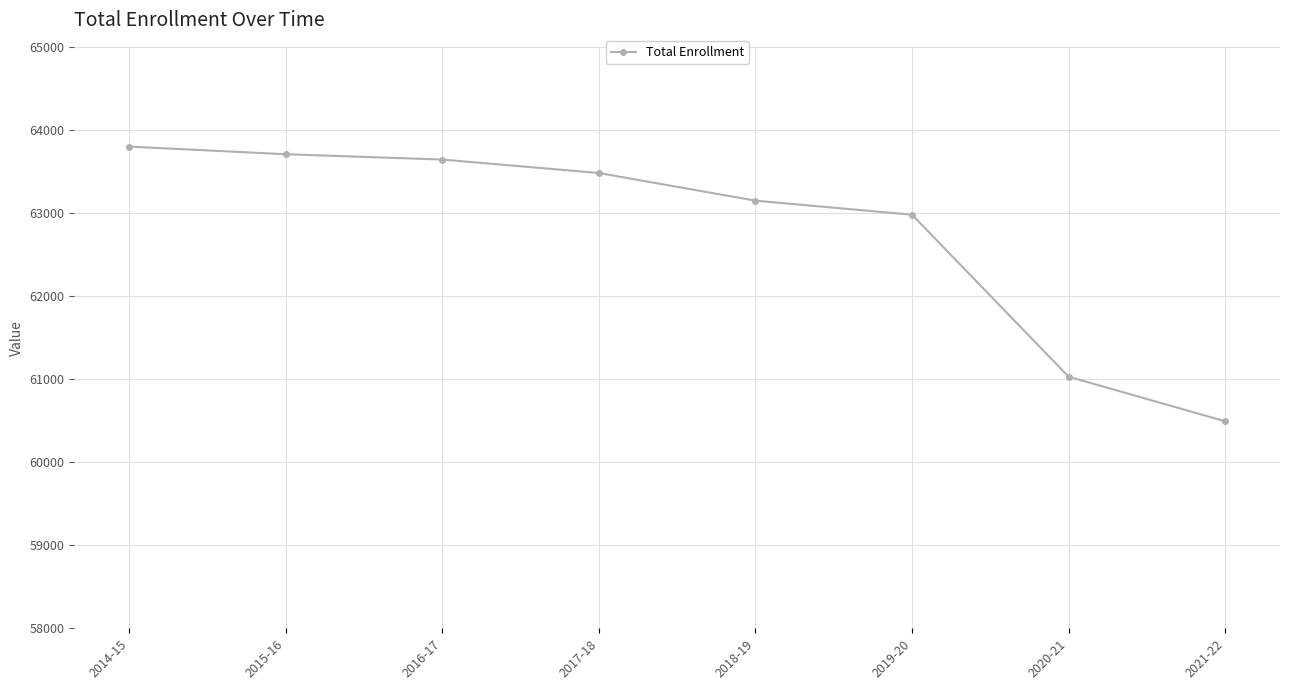

What is the greatest value displayed?

63799